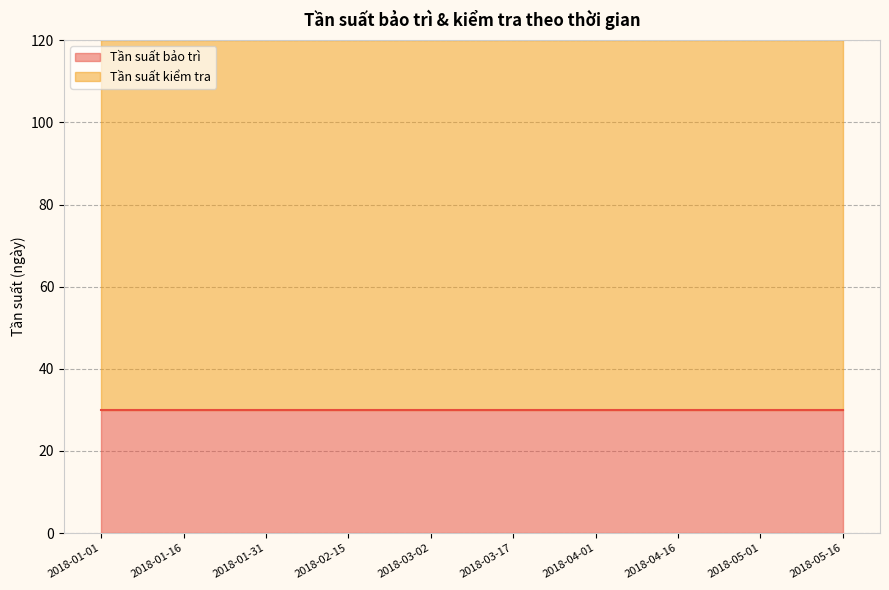

List the series in order of their overall mean, lowest first.

Tần suất bảo trì, Tần suất kiểm tra